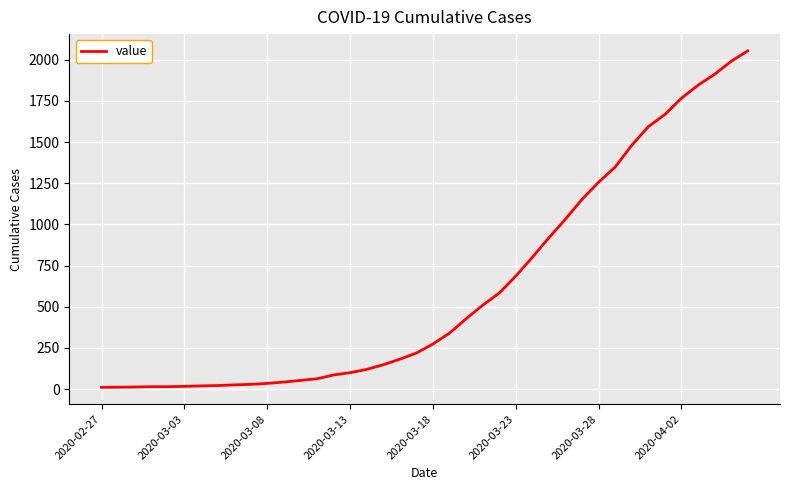

What is the difference between the maximum and minimum values?

2042